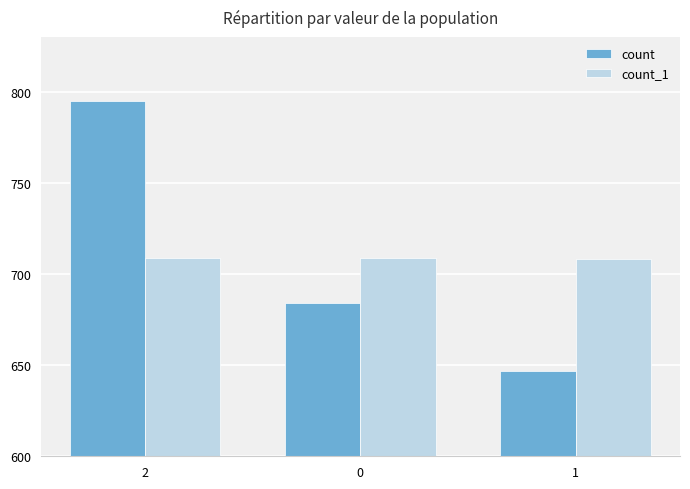

The count series shows 312 at 2. True or false?

False